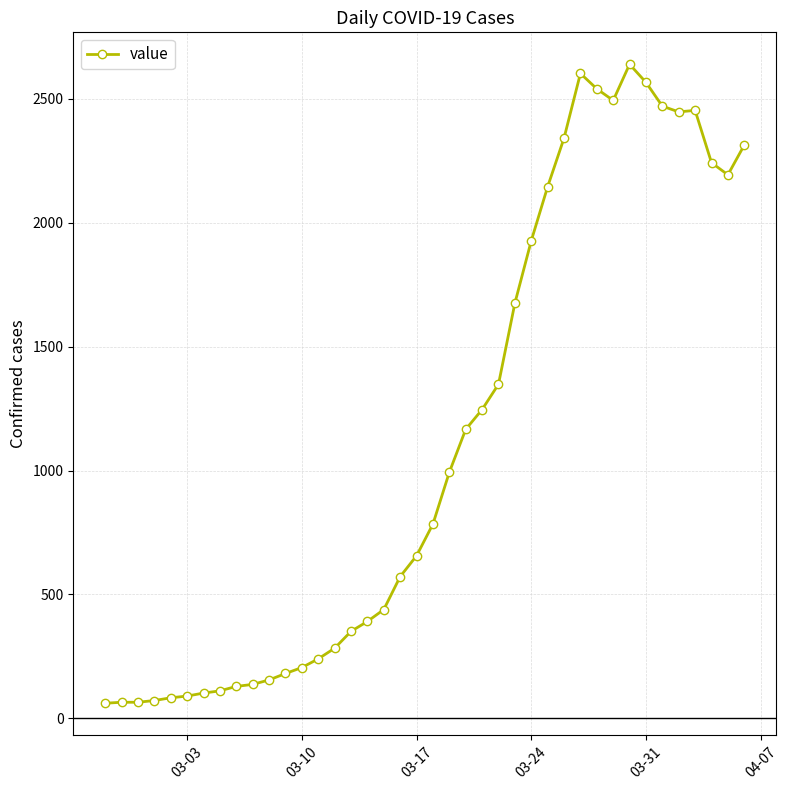

Does the chart have visible grid lines?

Yes